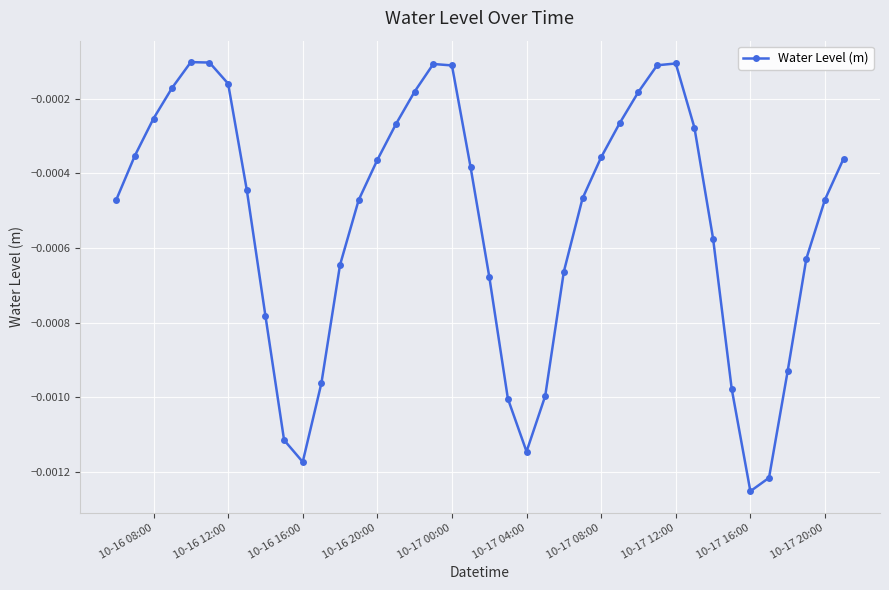

How many interior local valleys (lower than both neighbors) does the data have?

3